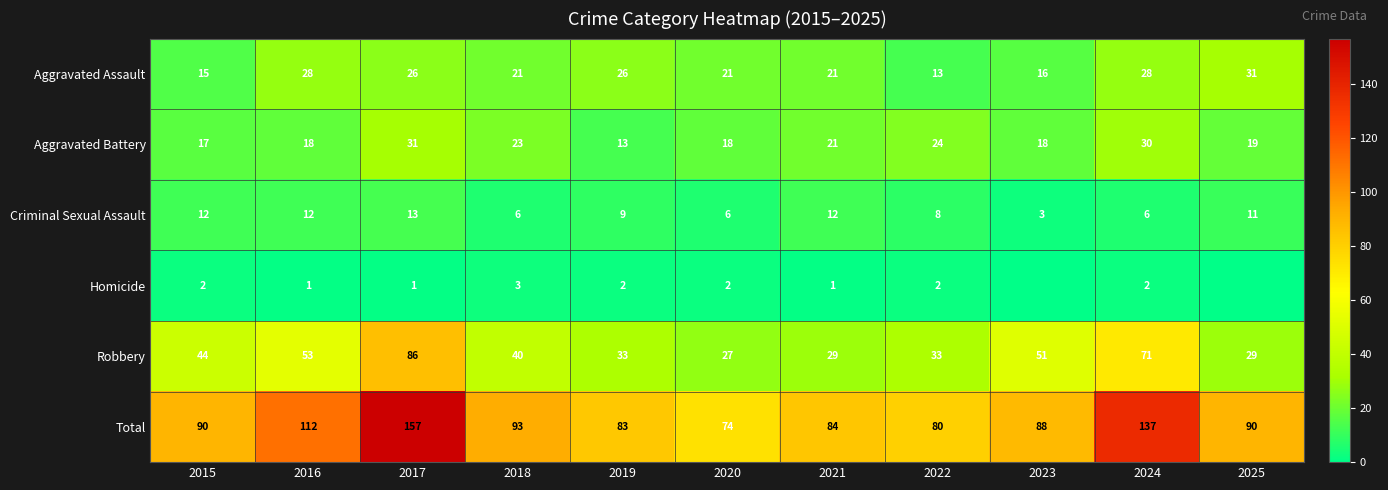

At how many categories does at least one series exceed 108?

3